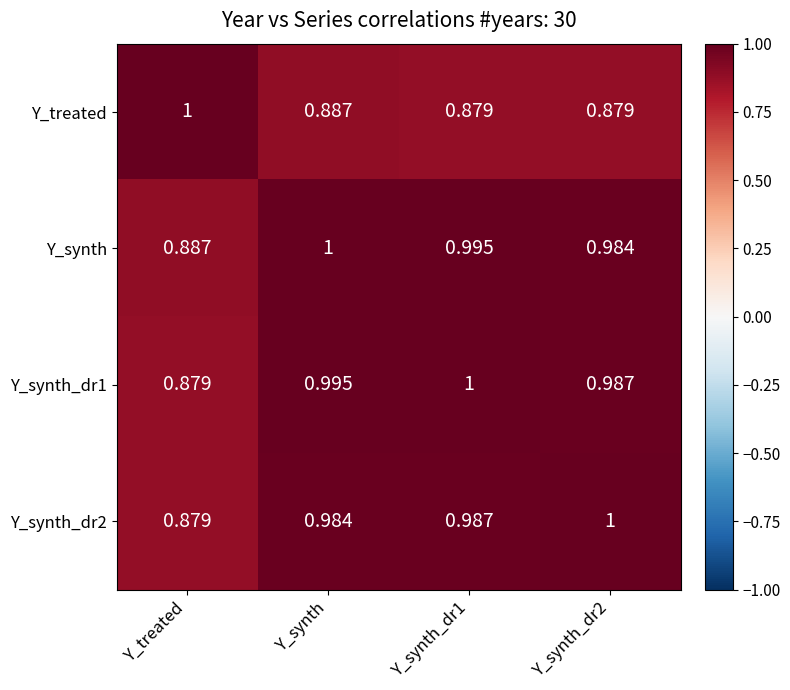

Which series has the largest total across all categories?

Y_synth